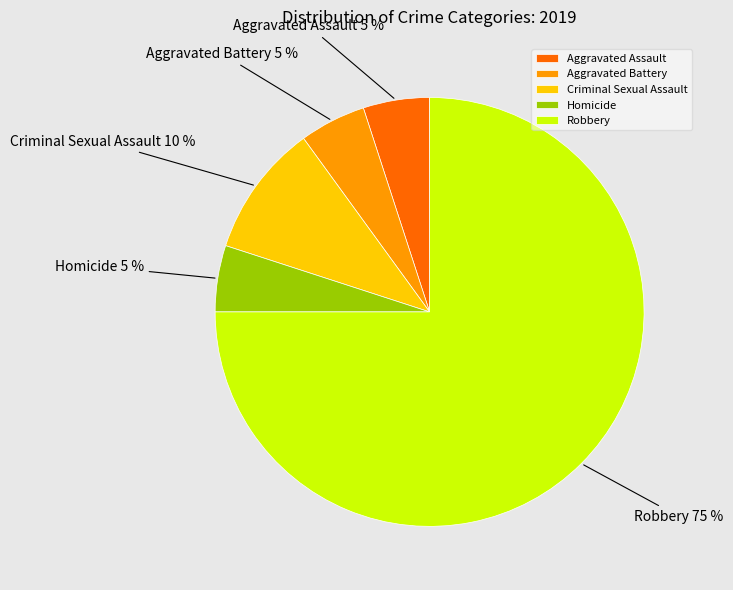

To the nearest percent, what is the combined percentage of Aggravated Battery and Robbery?

80%